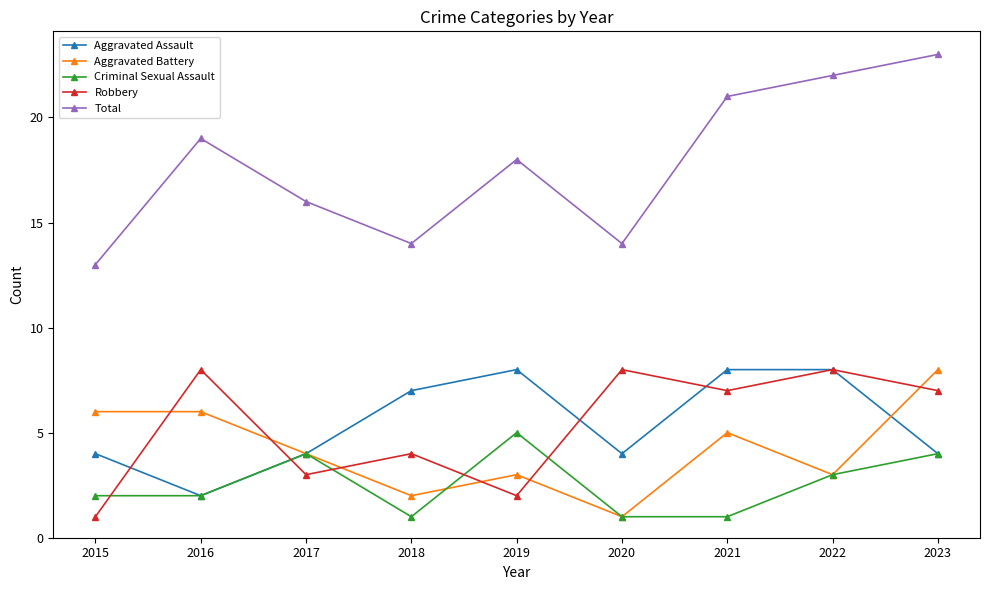

True or false: Aggravated Battery and Total cross at least once.

False